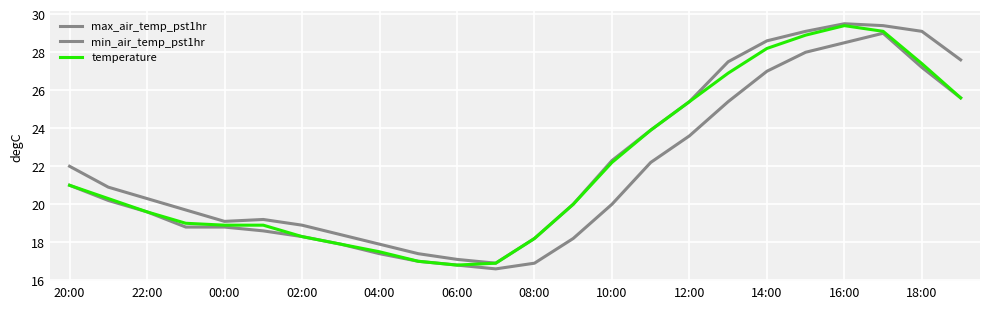

How many lines are shown in the chart?

3